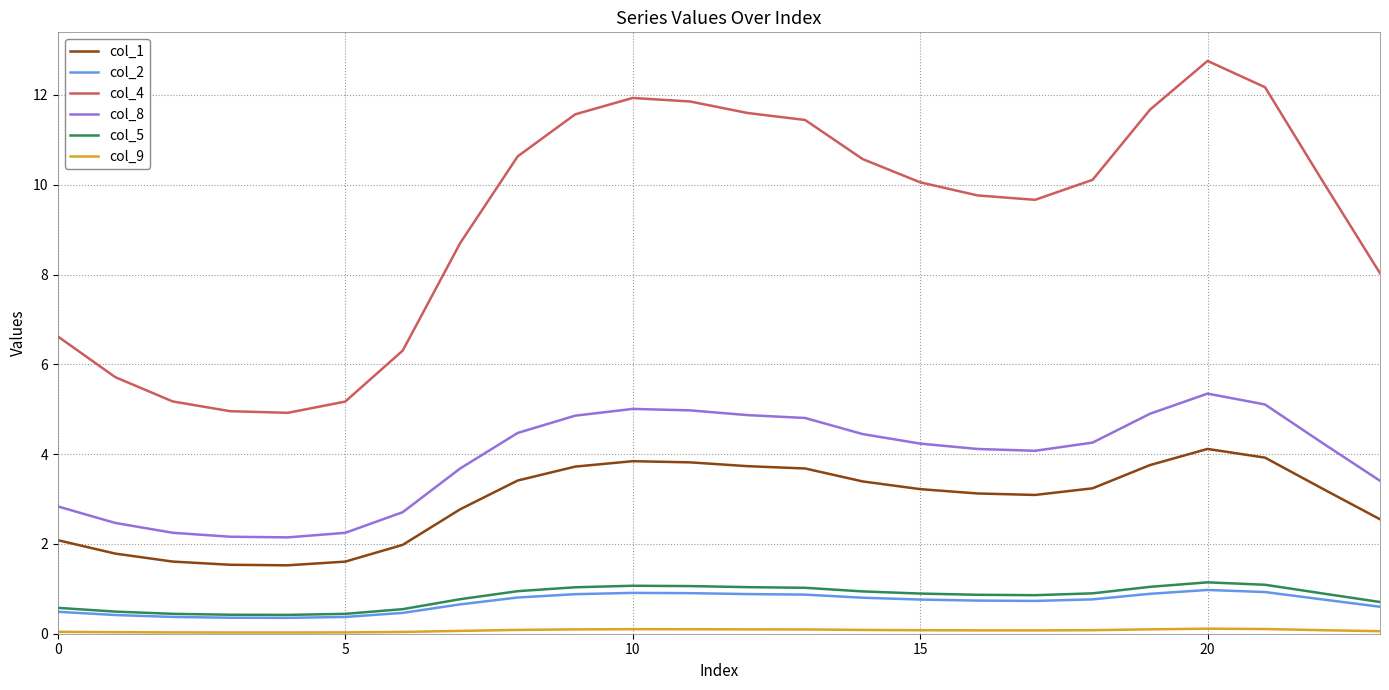

True or false: col_5 and col_1 cross at least once.

False